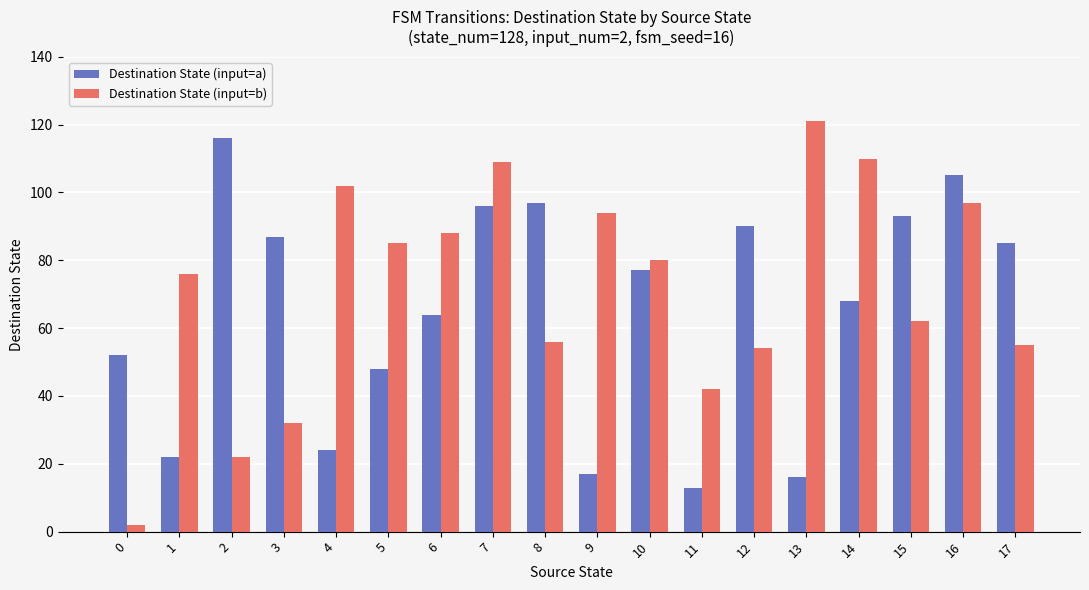

What is the difference between the Destination State (input=a) values at 2 and 8?

19